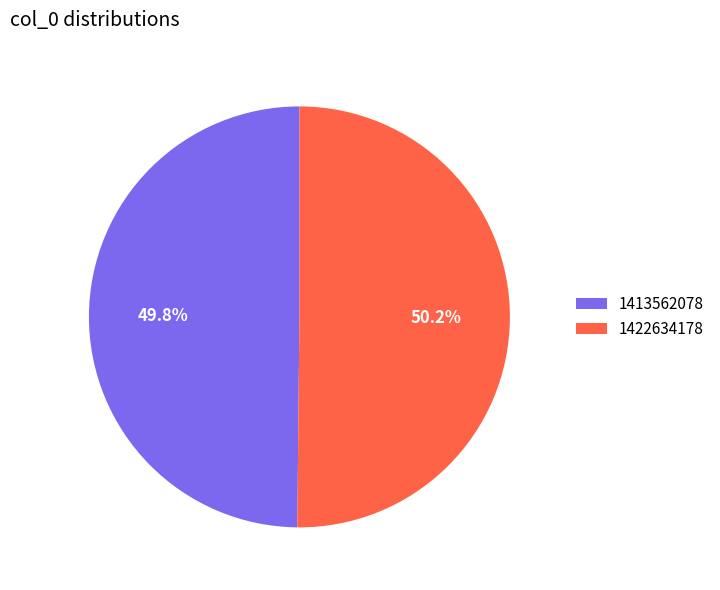

What percentage is the 1422634178 slice, to the nearest percent?

50%